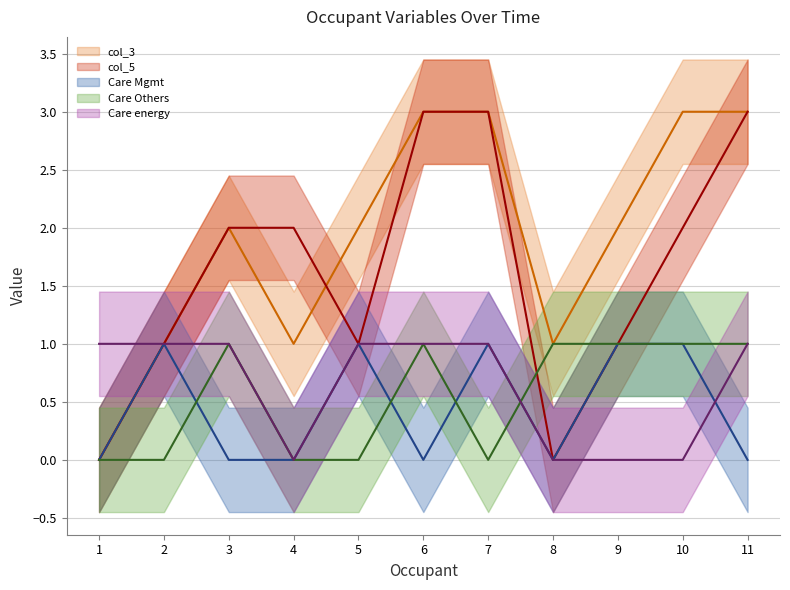

Between 3 and 11, which is larger?

11